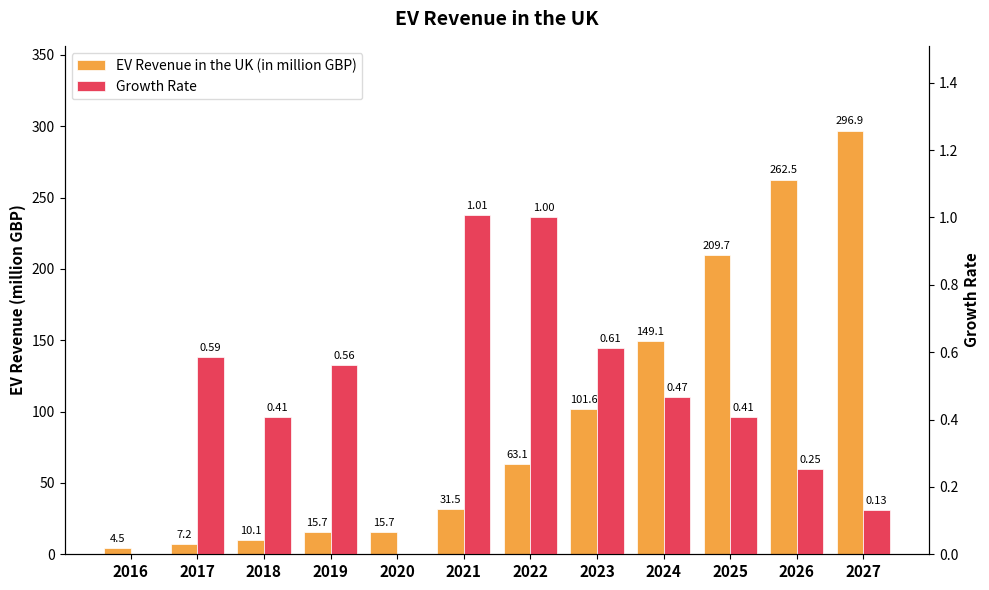

Where is EV Revenue in the UK (in million GBP) nearest to the value 150?

2024